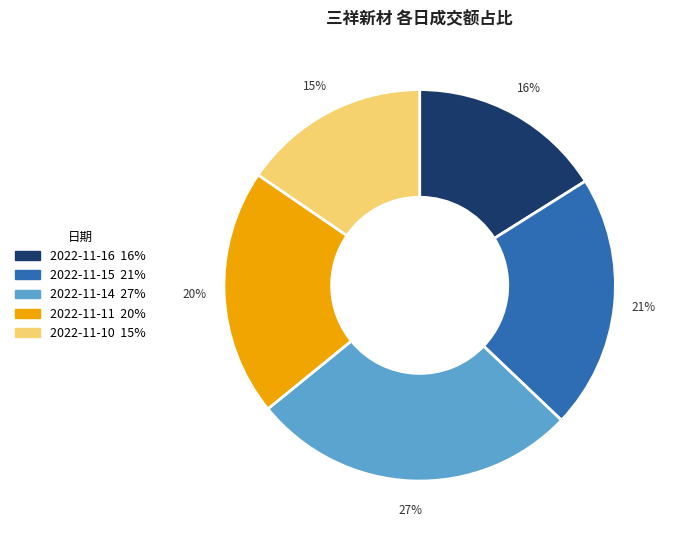

Between 2022-11-14 and 2022-11-16, which is larger?

2022-11-14